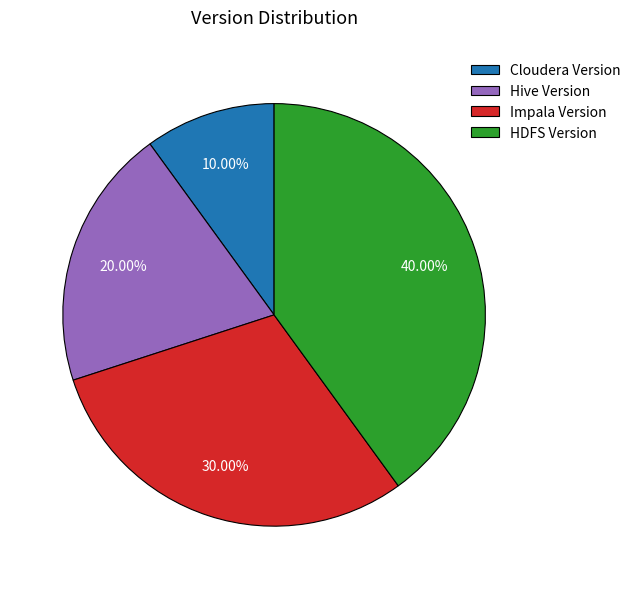

Count the number of slices in the pie.

4